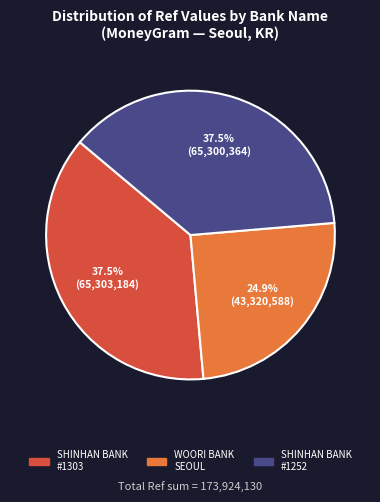

Is there any slice that represents more than half of the pie?

No